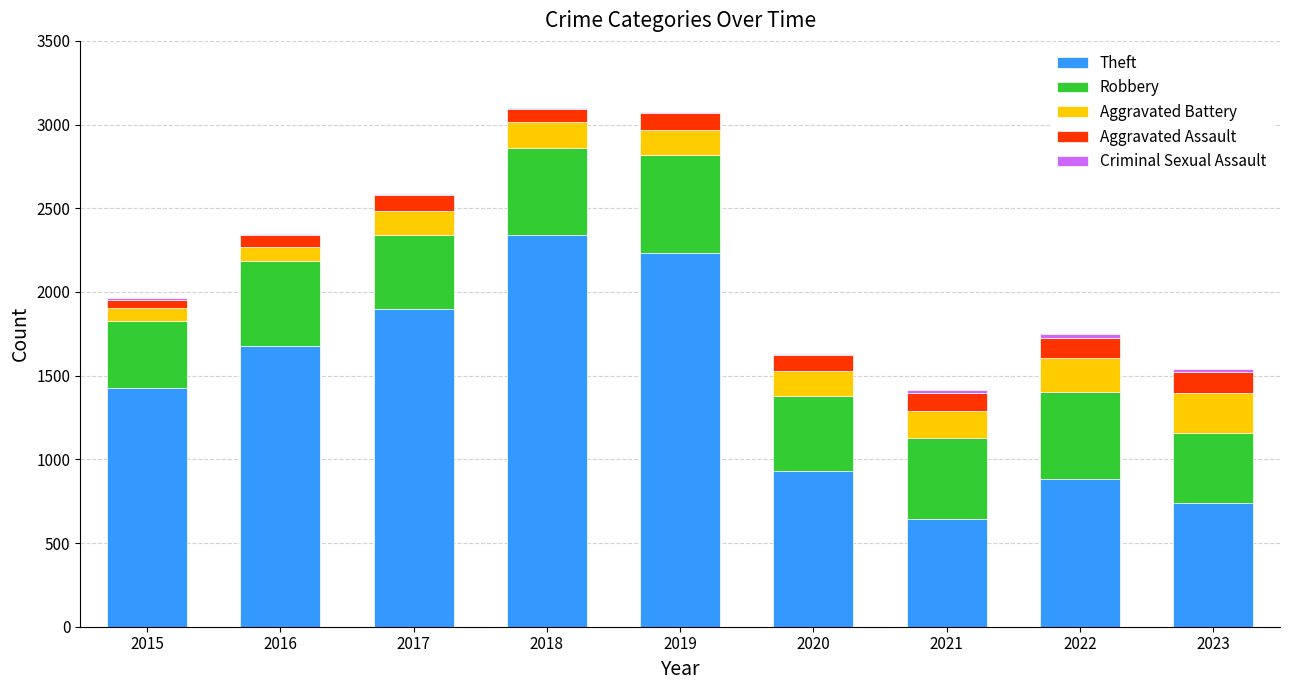

At which label is Theft closest to 1492?

2015